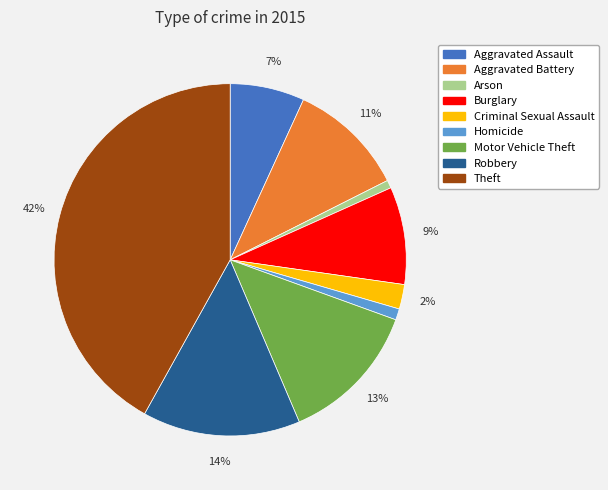

Do Motor Vehicle Theft and Burglary together represent more than half of the pie?

No